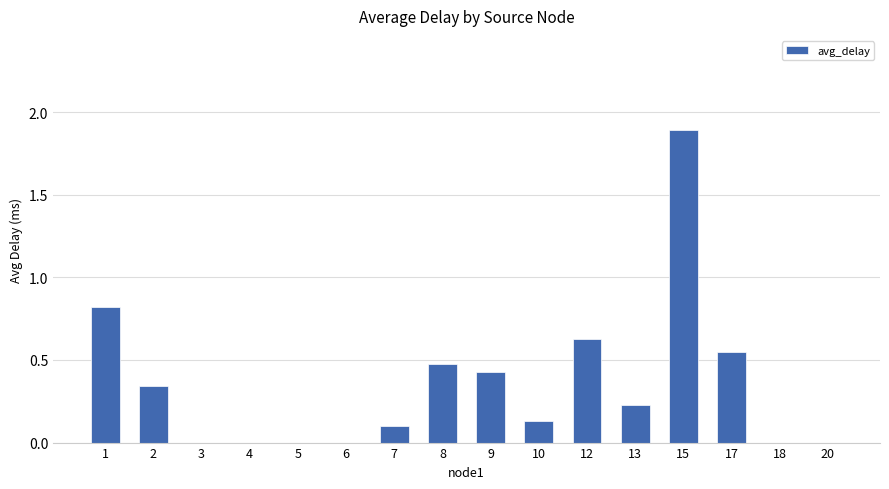

What is the sum of all values?

5.6